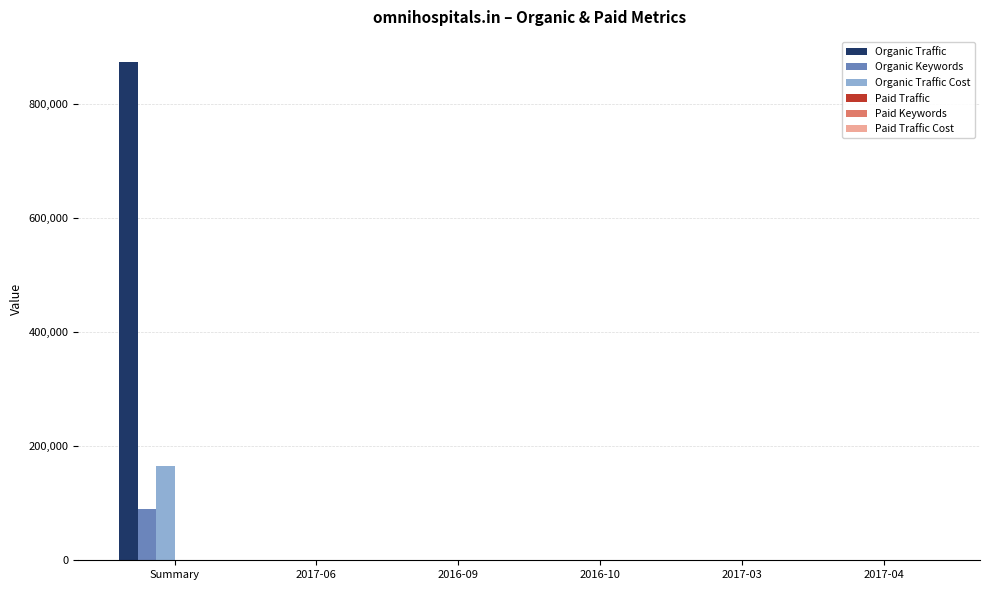

The value of Organic Traffic at Summary is 873926. True or false?

True